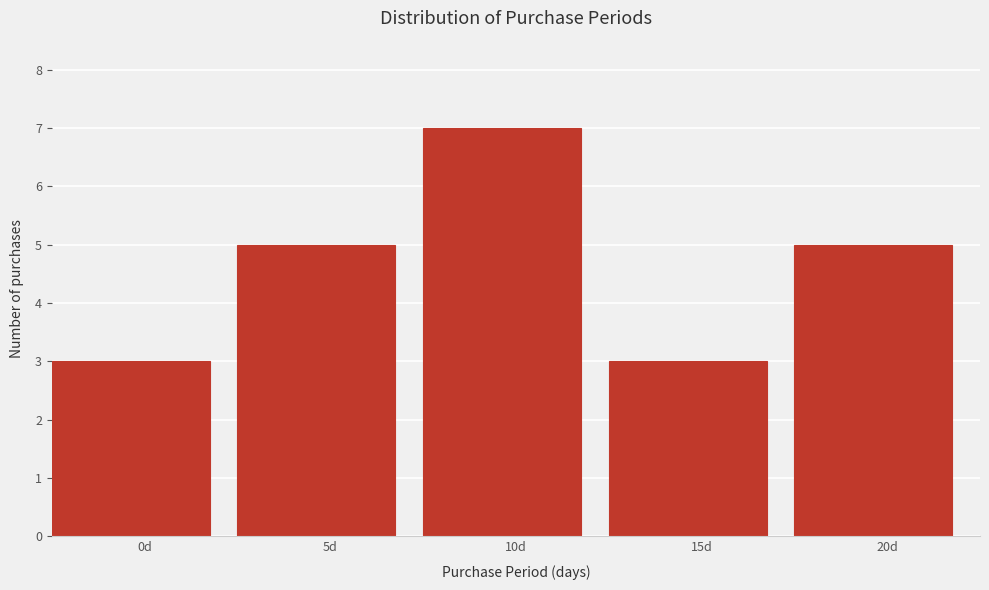

Reading left to right, list all the values displayed in this chart.

3	5	7	3	5